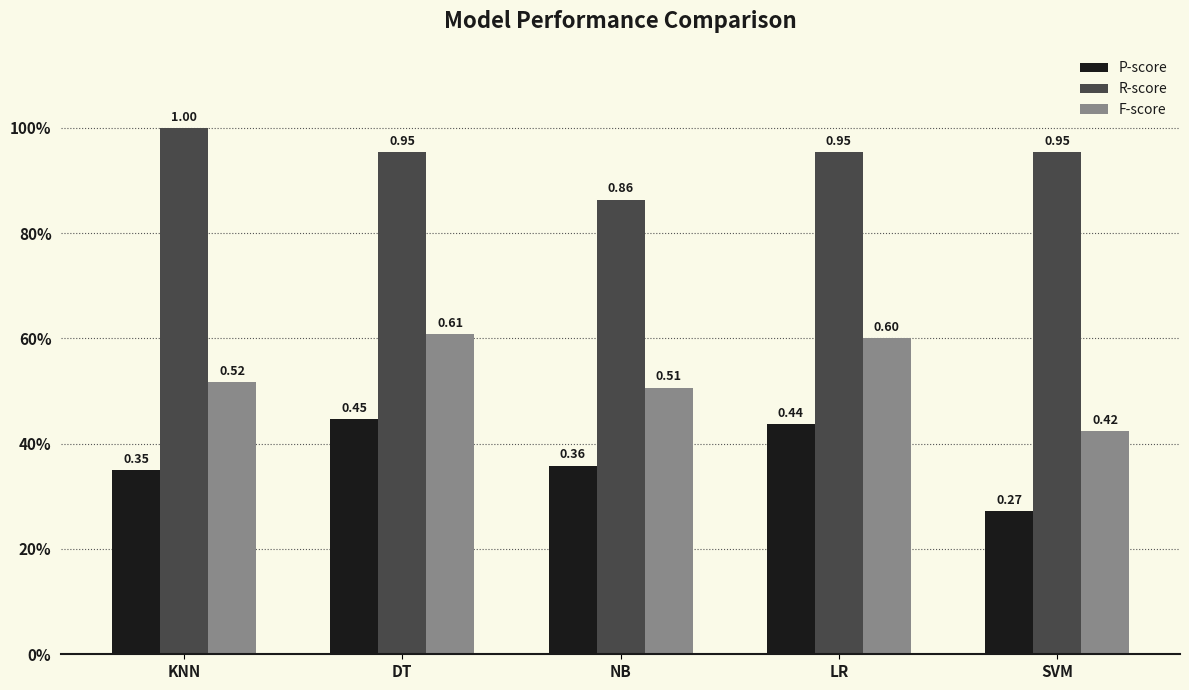

What is the difference between the maximum and minimum values in the P-score series?

0.2